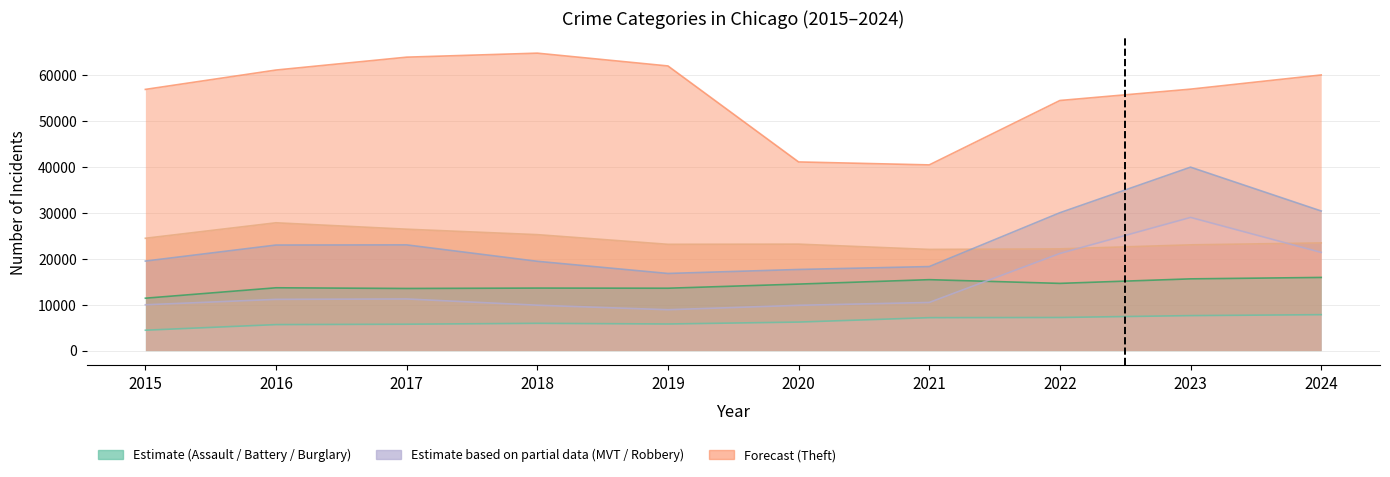

What is the value of the Aggravated Assault point at the 7th from the left?

7185